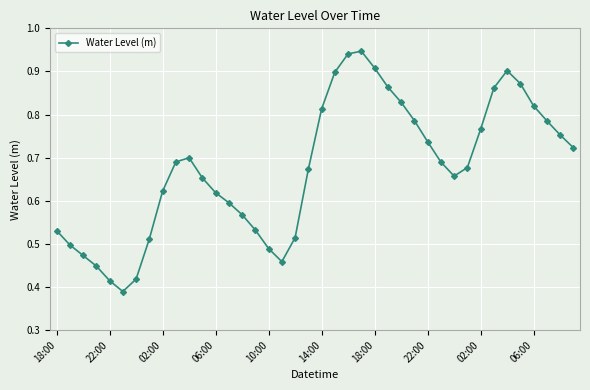

How many points are lower than both their immediate neighbors (excluding endpoints)?

3